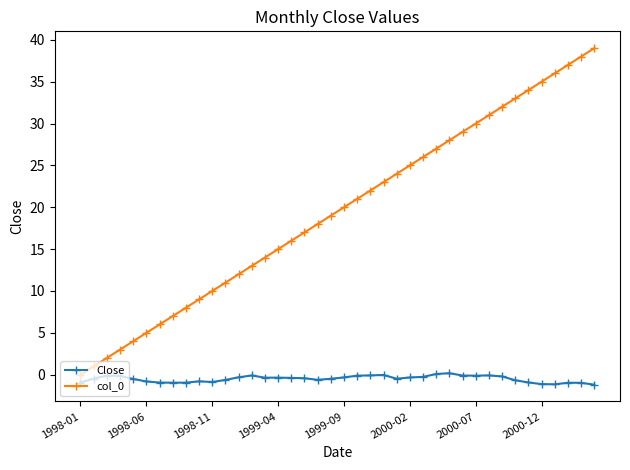

What is the value of the col_0 point at the 15th from the left?

14.0